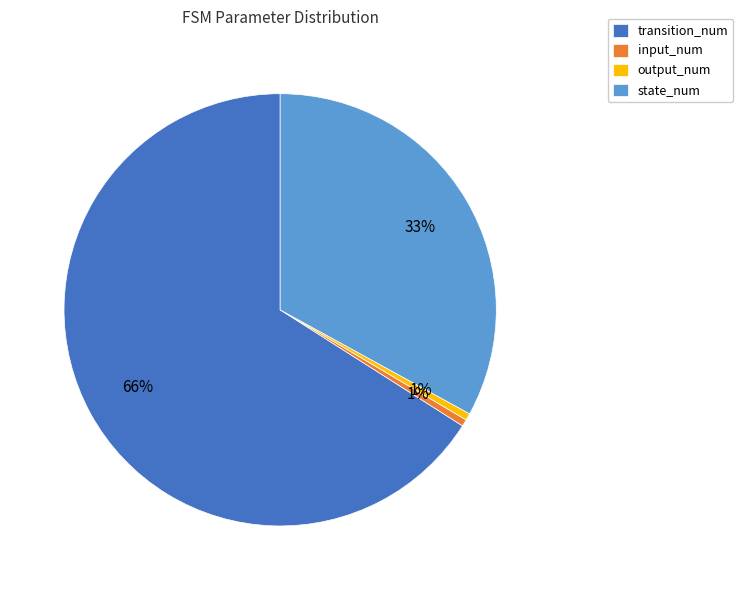

Do state_num and input_num together represent more than half of the pie?

No